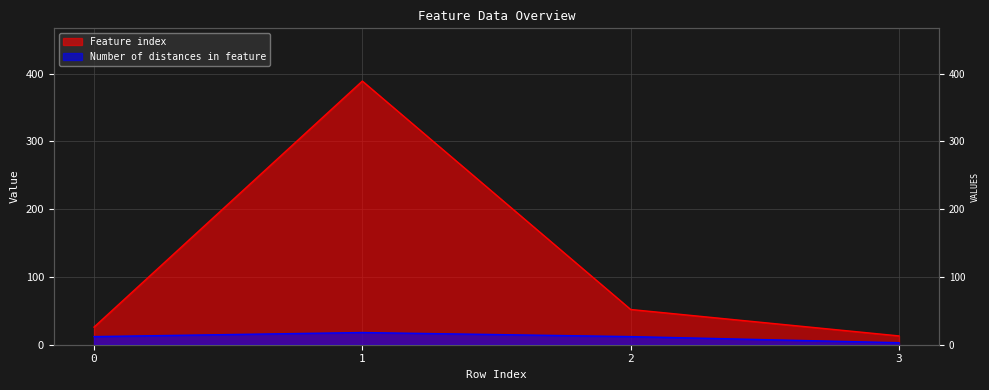

Reading left to right, extract all data points from this chart.

Feature index: 26	389	52	13
Number of distances in feature: 12	18	12	3